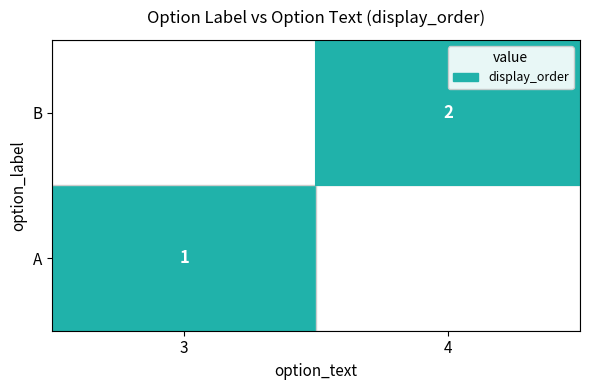

True or false: A has a value of 1 at 3.

True